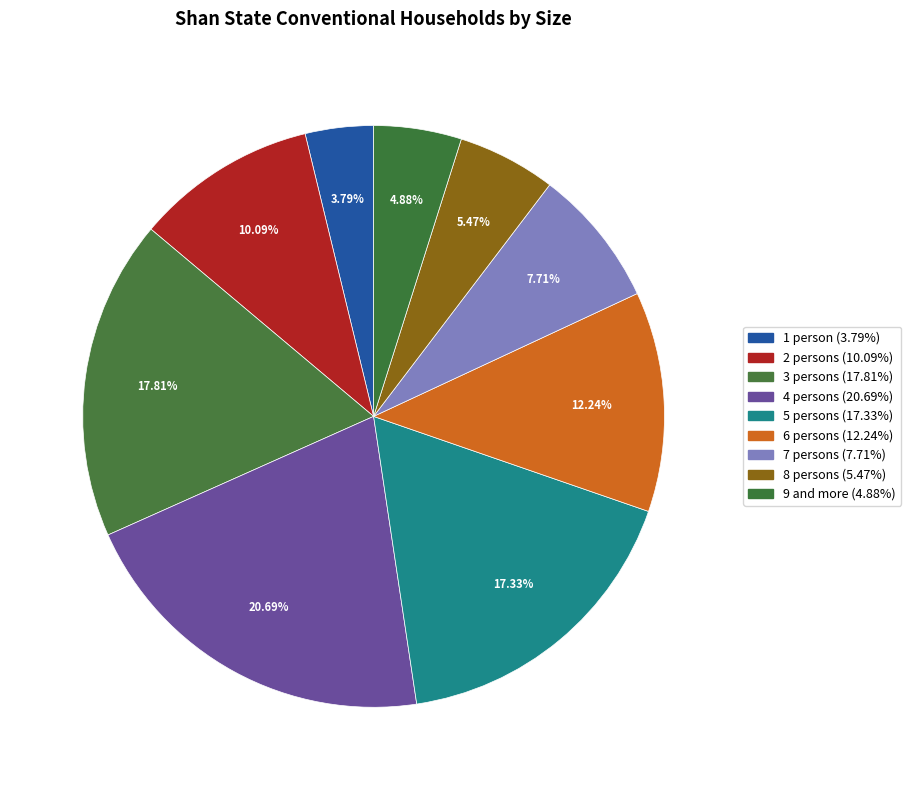

How many segments does this pie chart have?

9